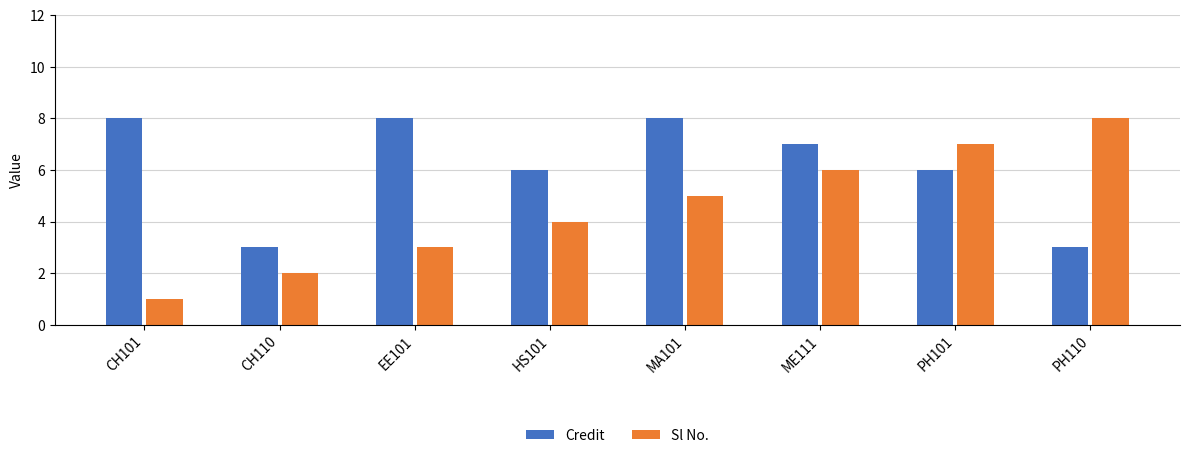

What is the sum of all Credit values?

49